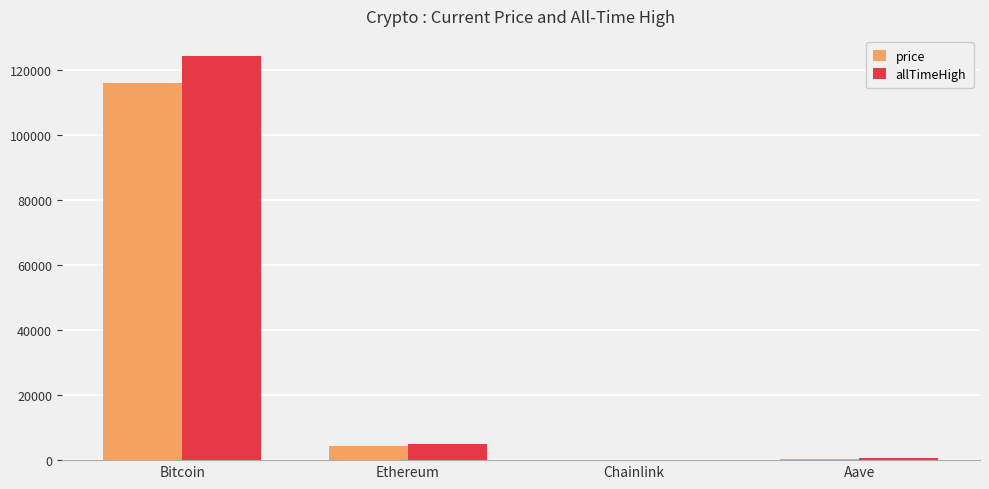

The price series shows 4483.9 at Ethereum. True or false?

True